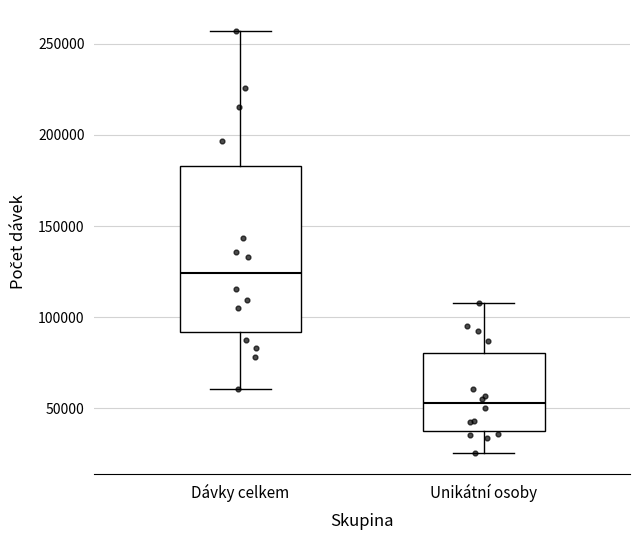

Reading left to right, read every box against the y-axis: the position of its median line, the range the box covers, and the ends of its whiskers. The values are not printed on the chart, so give them approximately, as read against the axis.

Dávky celkem: median 125000, box 90000 to 185000, whiskers 60000 to 255000
Unikátní osoby: median 55000, box 40000 to 80000, whiskers 25000 to 110000